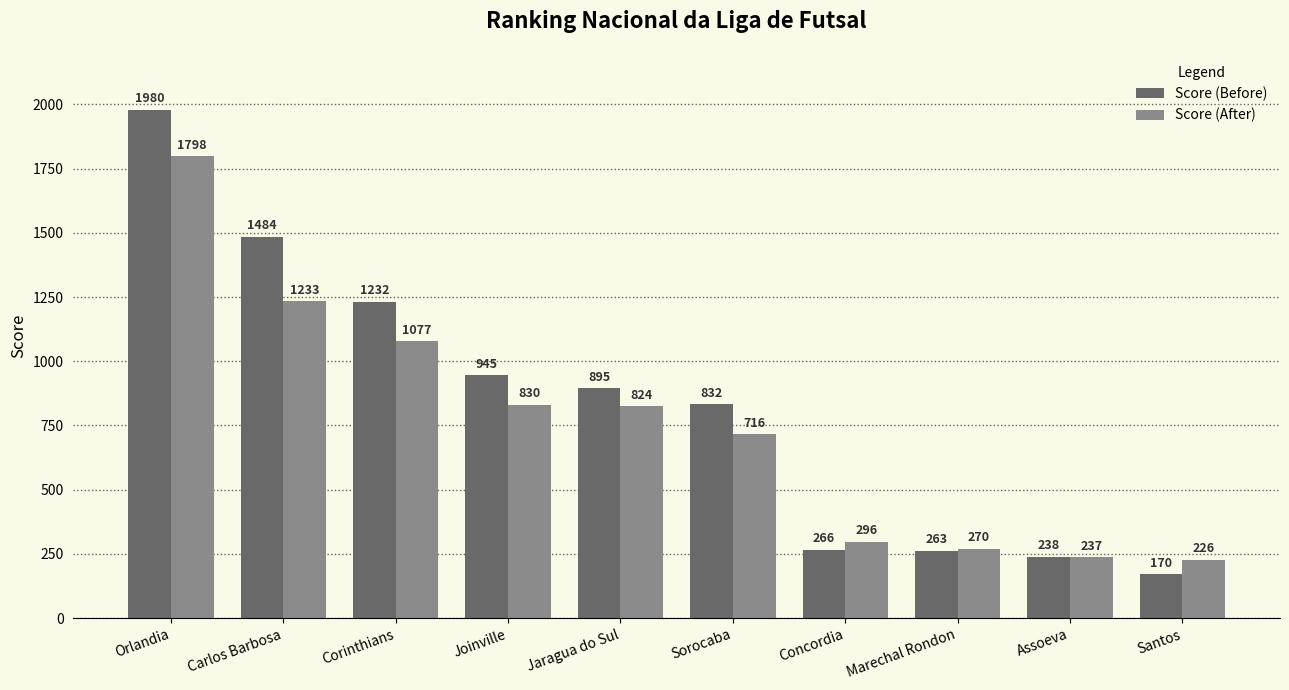

What is the minimum value shown in the chart?

170